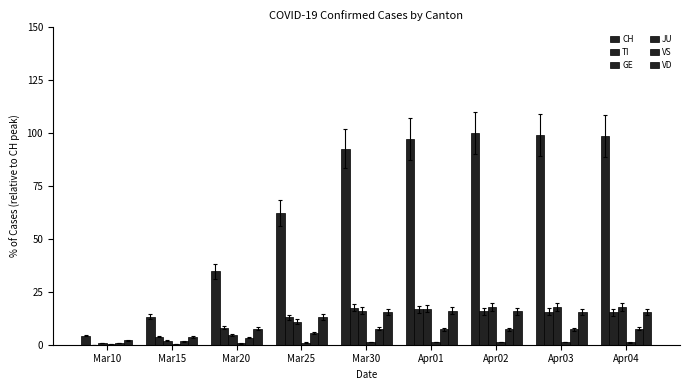

Does the chart contain stacked bars?

No